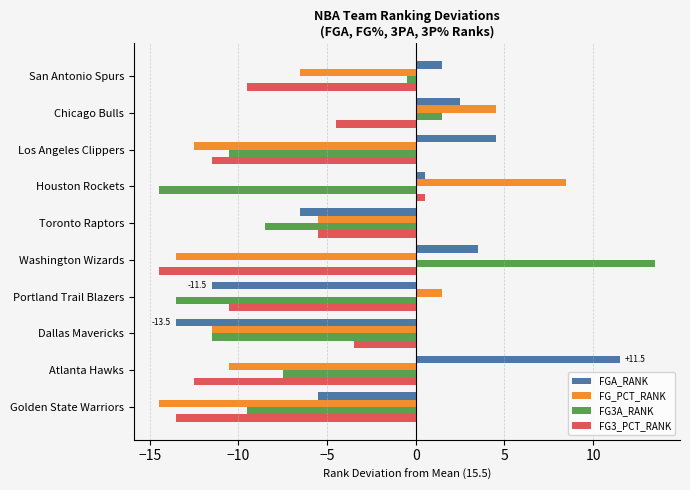

How many data points does each series have?

10